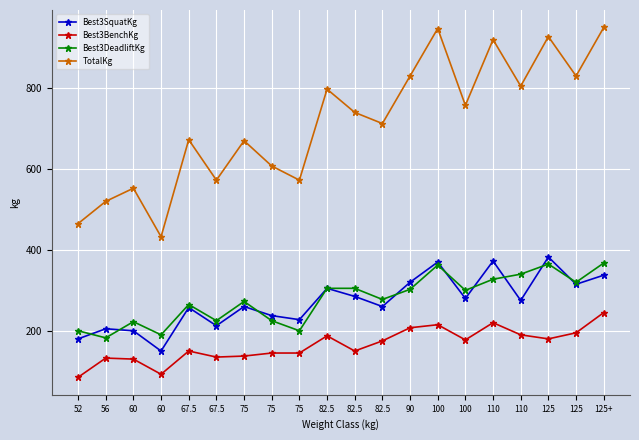

At which label does TotalKg reach its minimum?

60